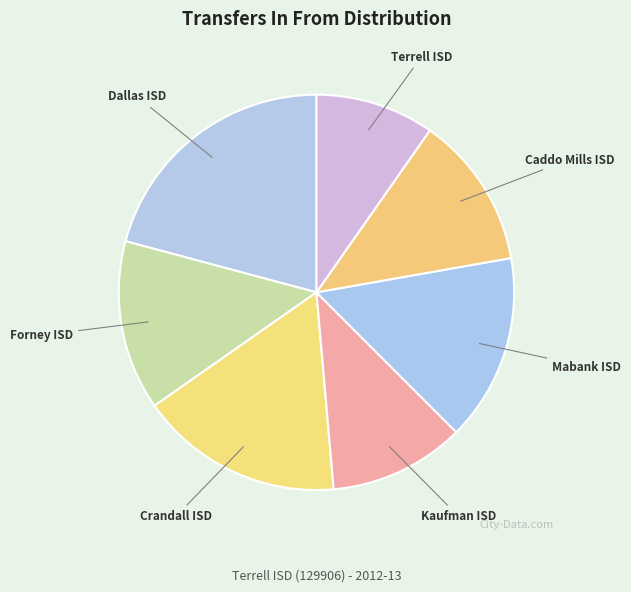

What is the ratio of the value at Forney ISD to the value at Kaufman ISD?

1.2